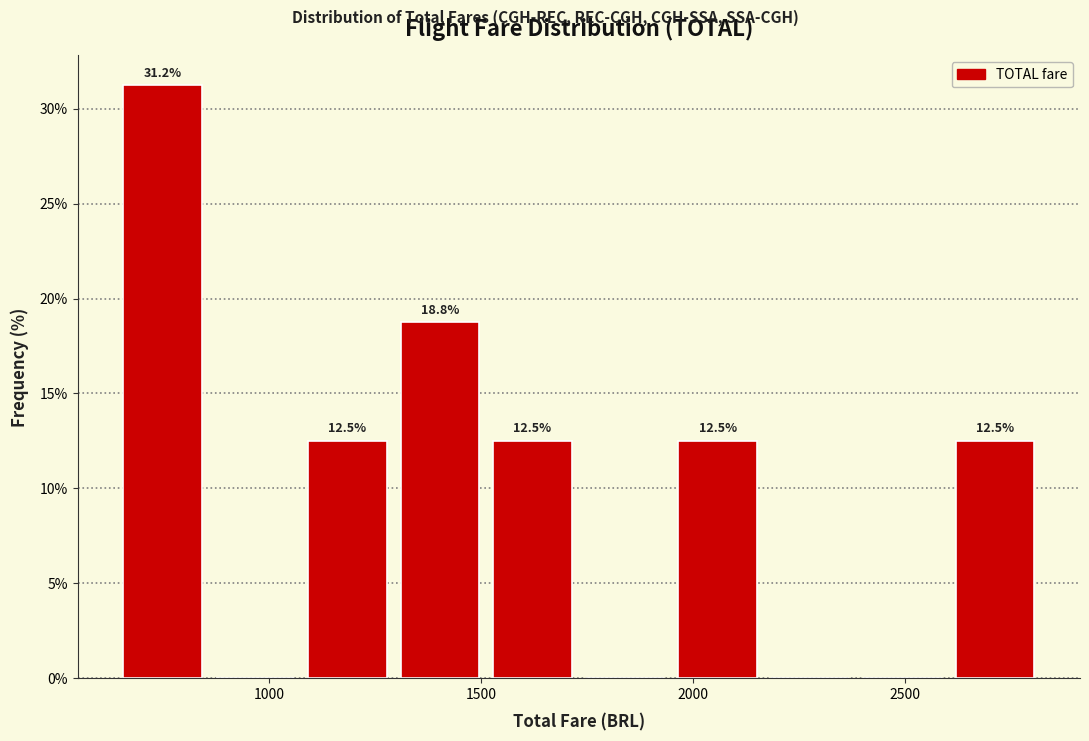

Which range on the x-axis has the tallest bar?

650 to 850